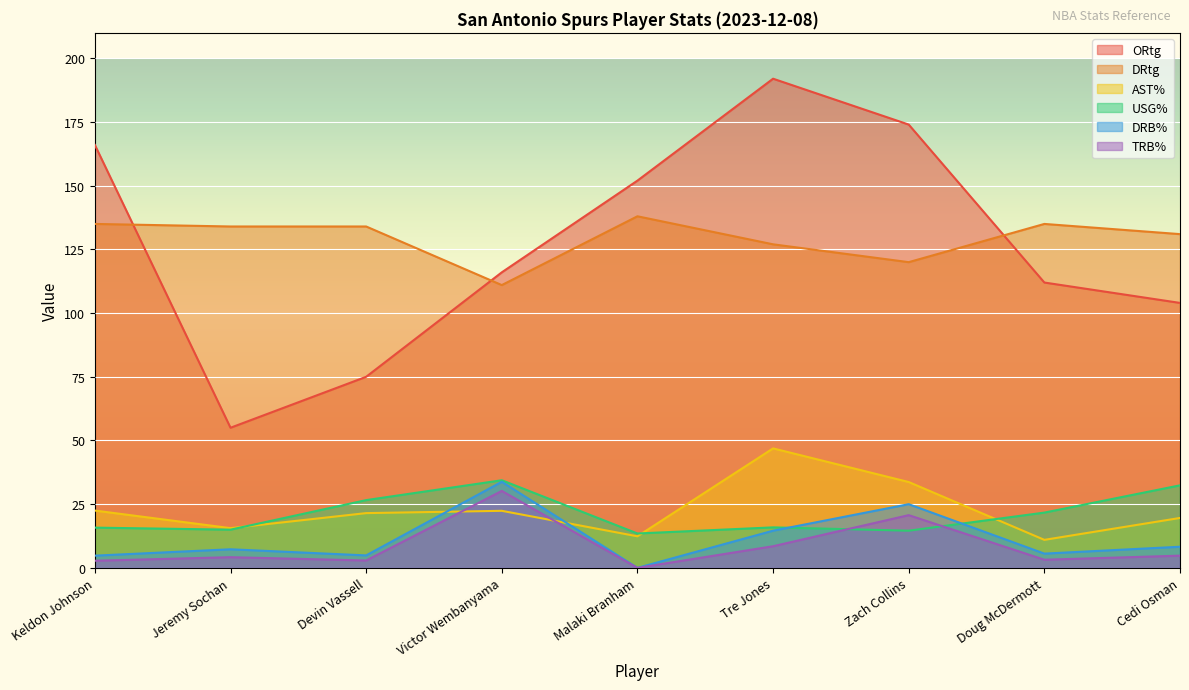

At which category does the chart reach its peak across all series?

Tre Jones